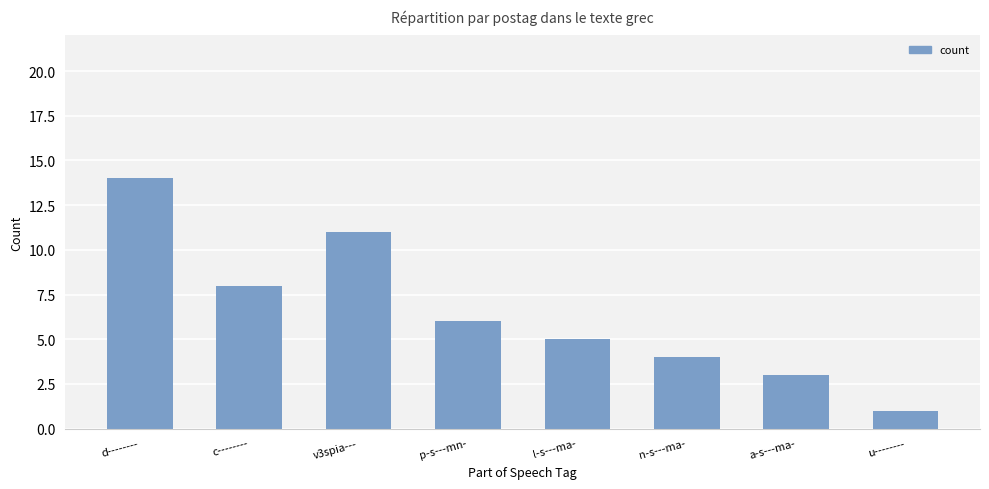

What is the change in value from v3spia--- to u--------?

-10